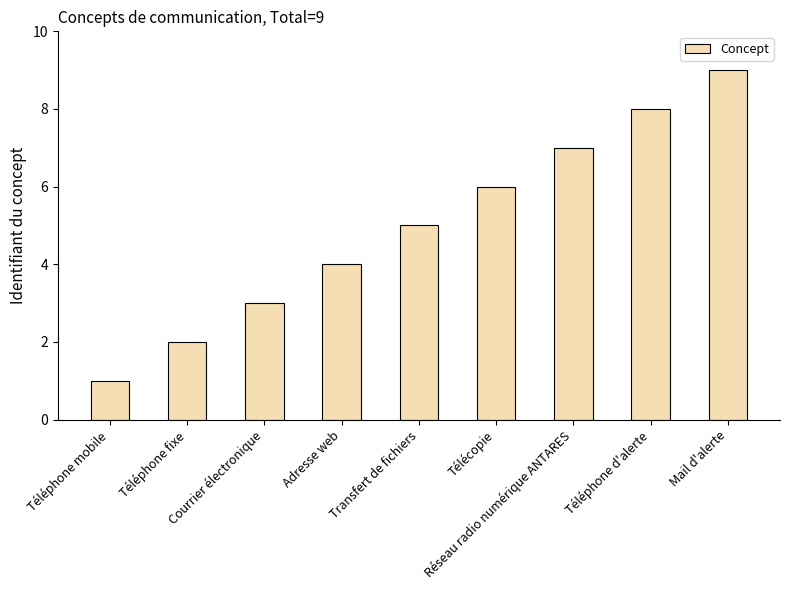

What is the label of the 4th bar from the right?

Télécopie